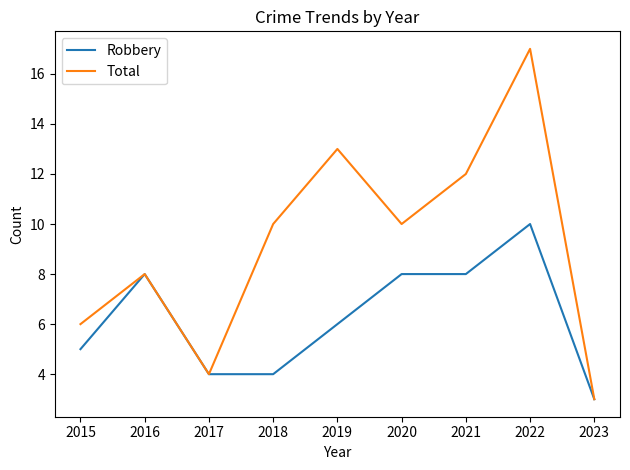

Is the value of Robbery at 2017 greater than the value of Total at 2021?

No